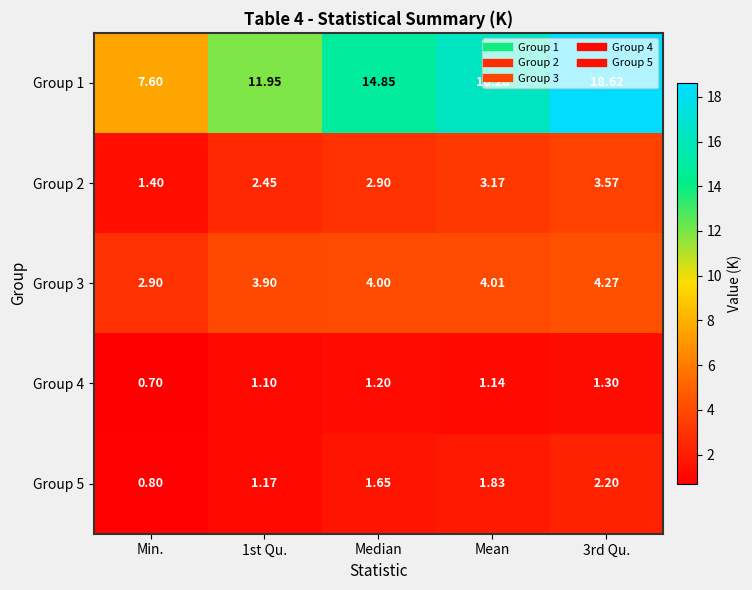

At which category does the chart reach its minimum across all series?

Min.